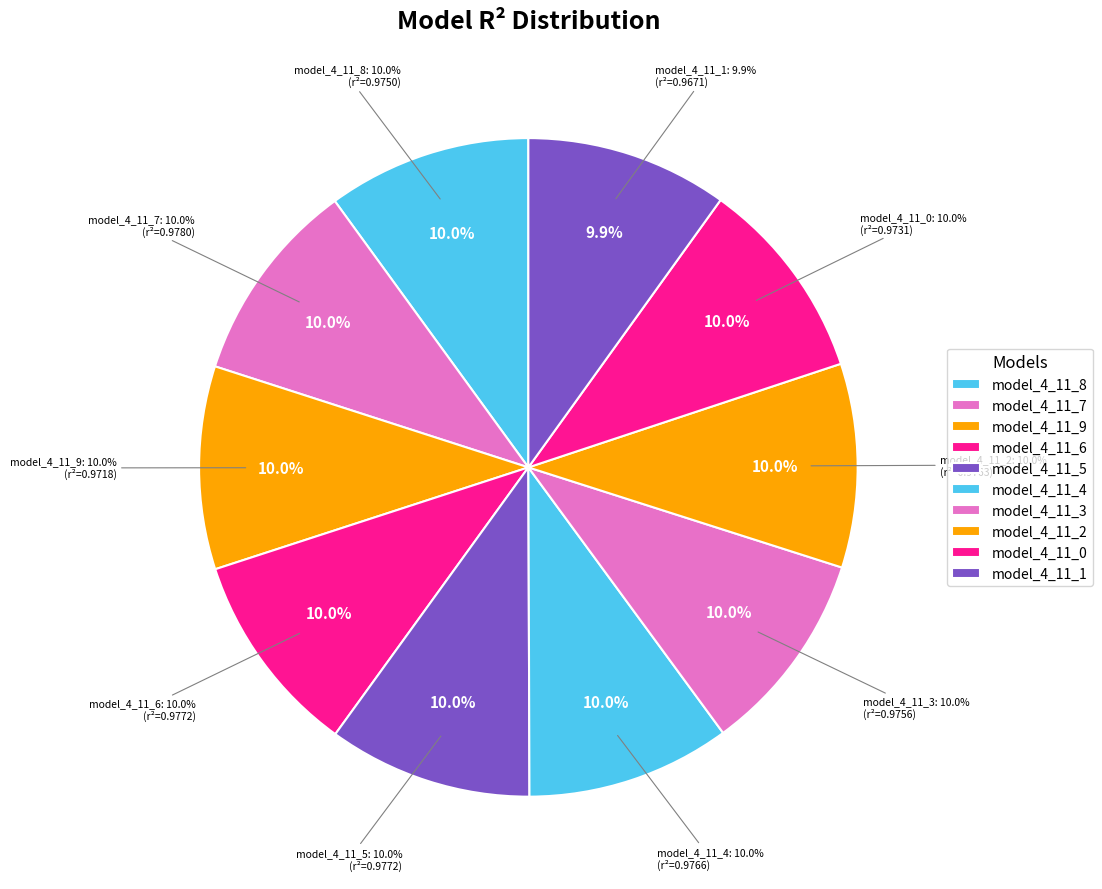

The model_4_11_6 slice represents 10% of the pie. True or false?

True